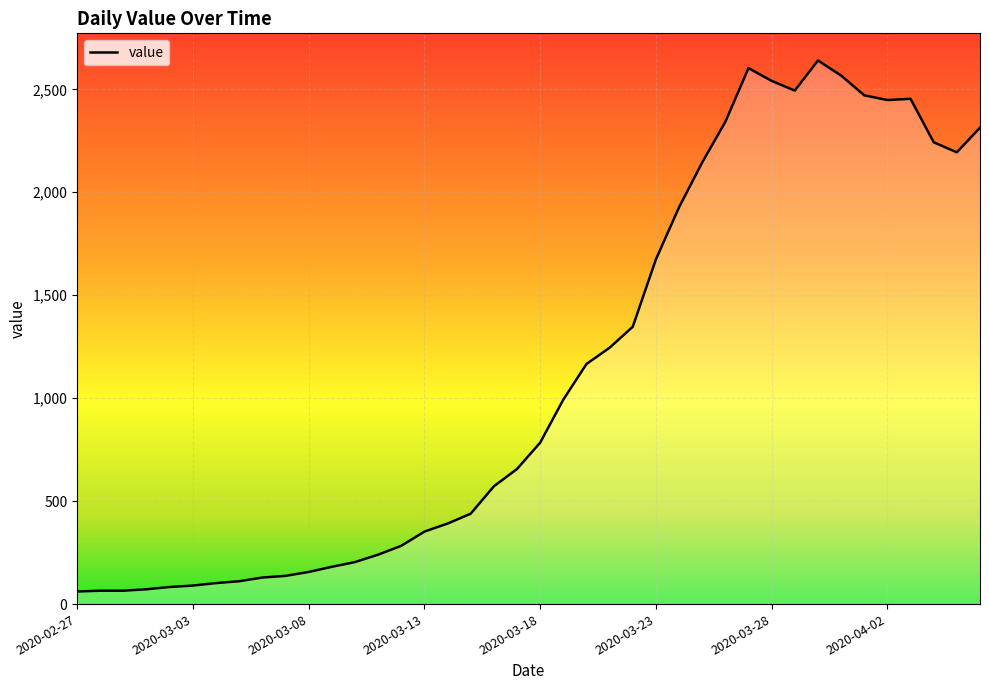

What is the greatest value displayed?

2640